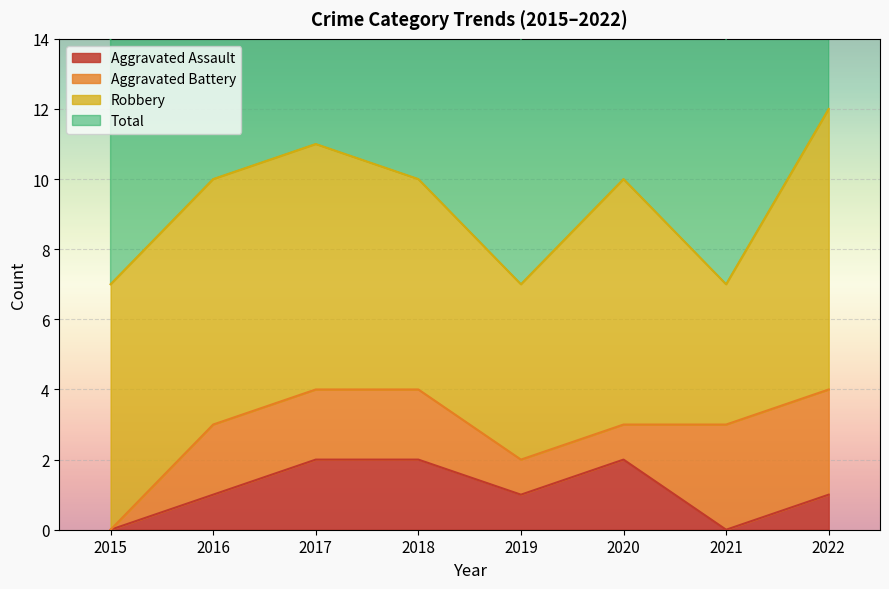

At which label is Aggravated Assault closest to 1?

2016